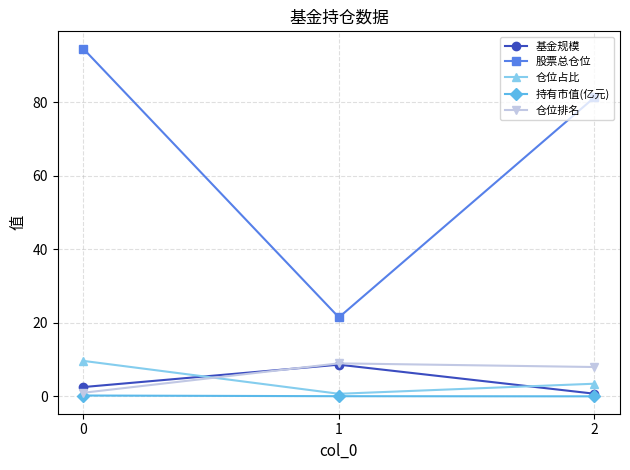

What is the difference between the highest and lowest values at 0?

94.3